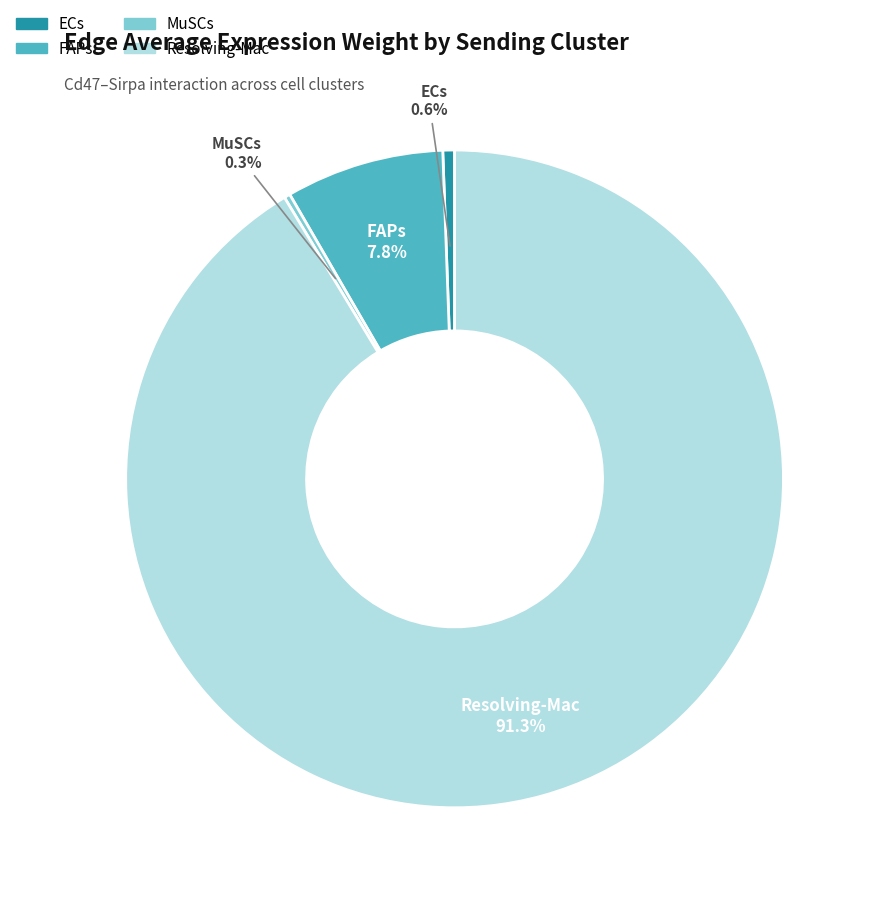

True or false: MuSCs accounts for 15% of the total.

False